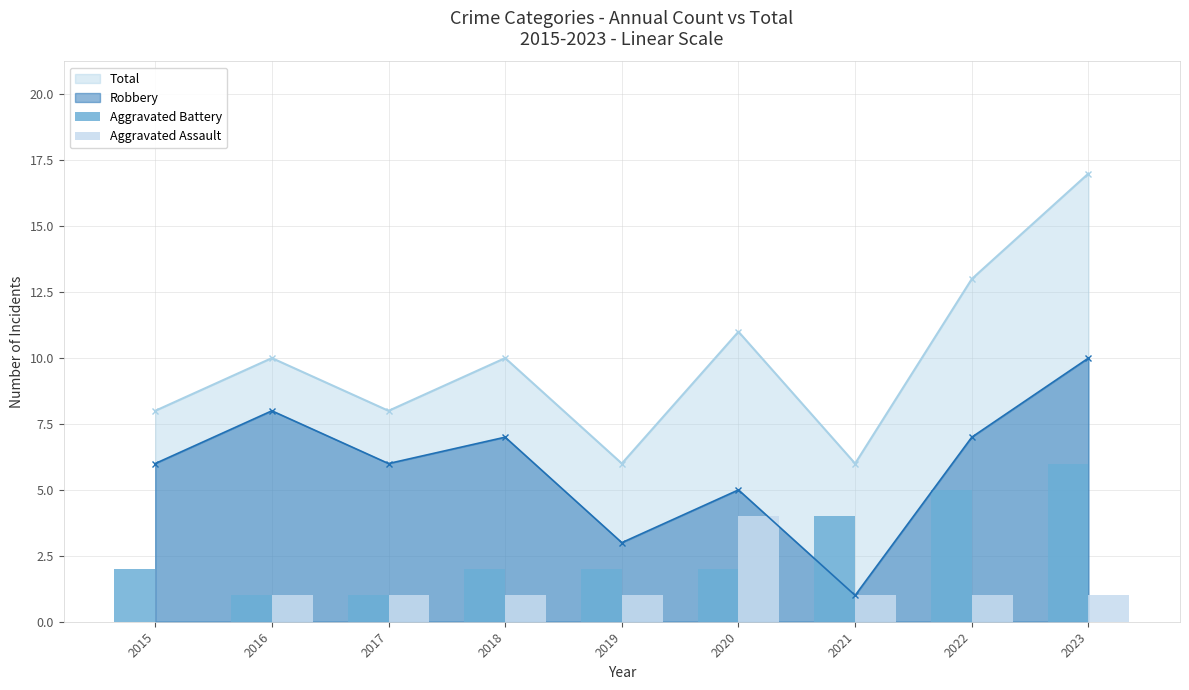

What is the value of the Aggravated Battery bar at the 9th from the left?

6